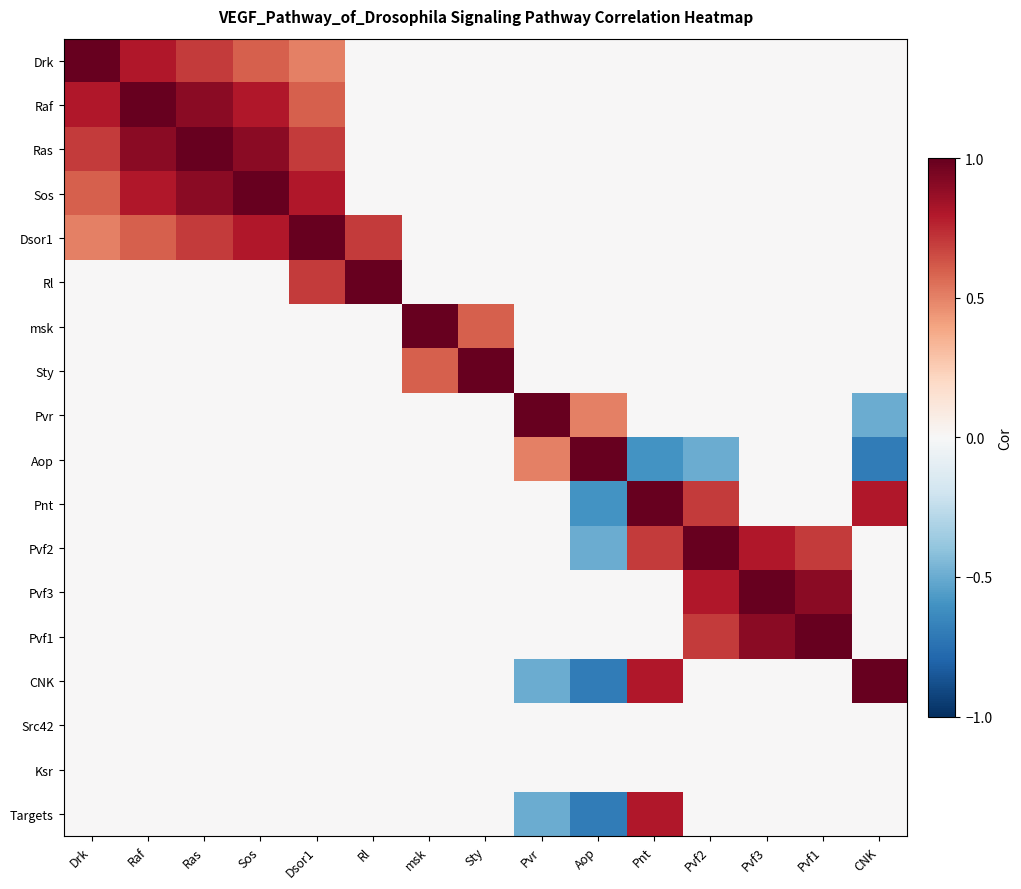

Which series changed the most between Dsor1 and Rl?

Sos